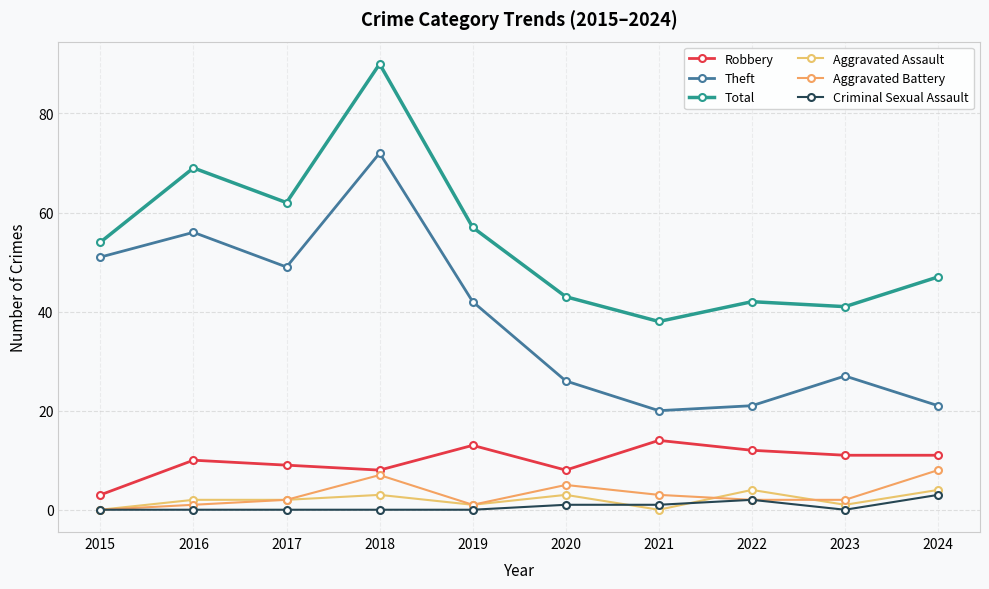

What are all the series names shown in the legend?

Robbery, Theft, Total, Aggravated Assault, Aggravated Battery, Criminal Sexual Assault